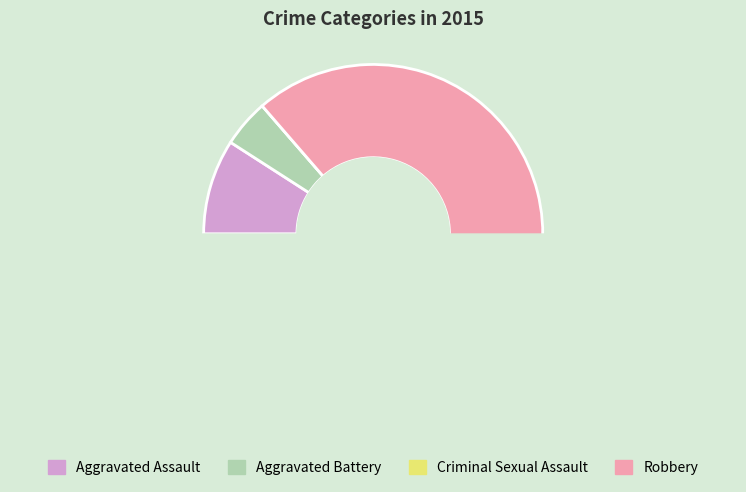

To the nearest percent, what is the combined percentage of Aggravated Battery and Criminal Sexual Assault?

5%